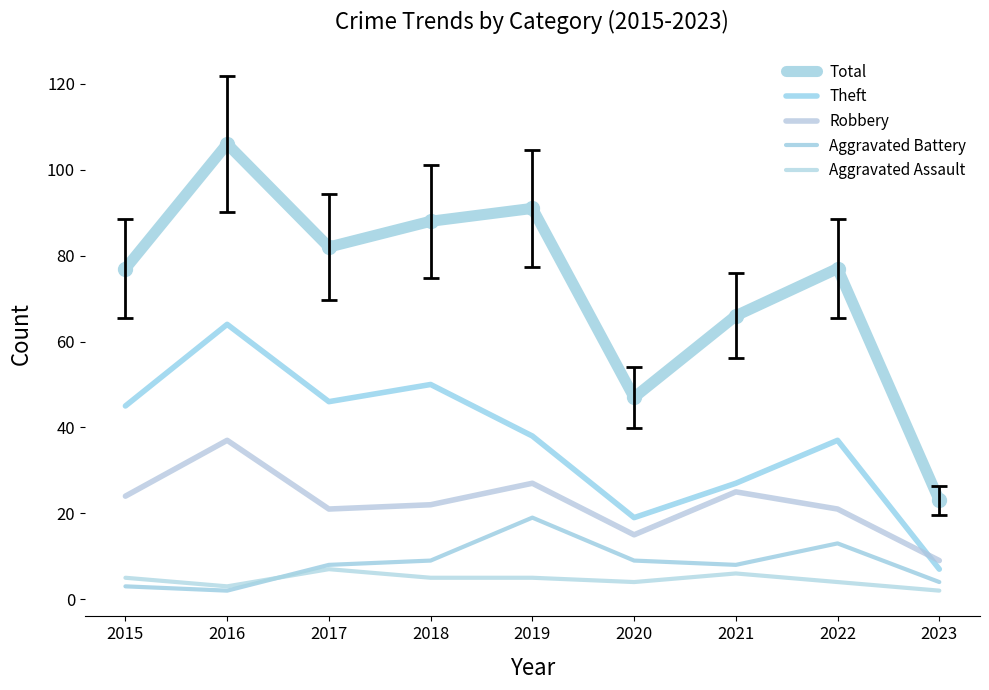

True or false: Aggravated Battery and Theft intersect in this chart.

False